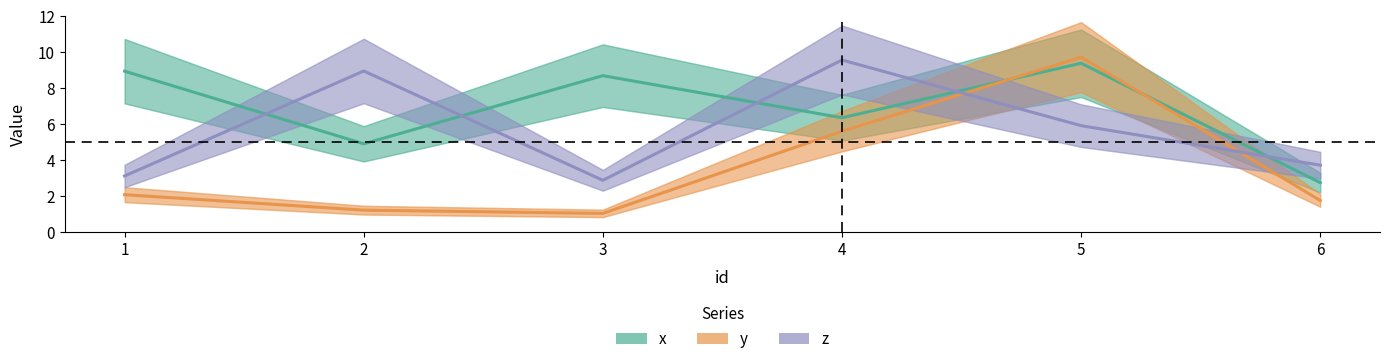

How many interior local peaks does the y series have?

1